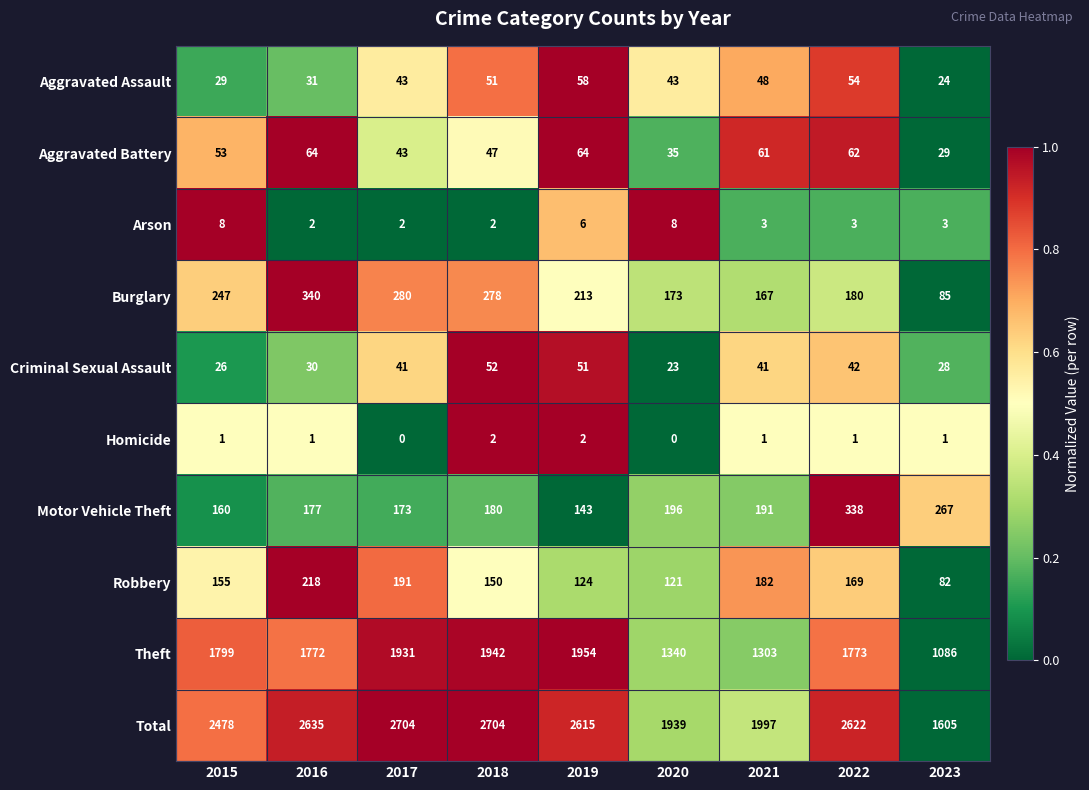

Which category has the lowest value in the Aggravated Assault series?

2023